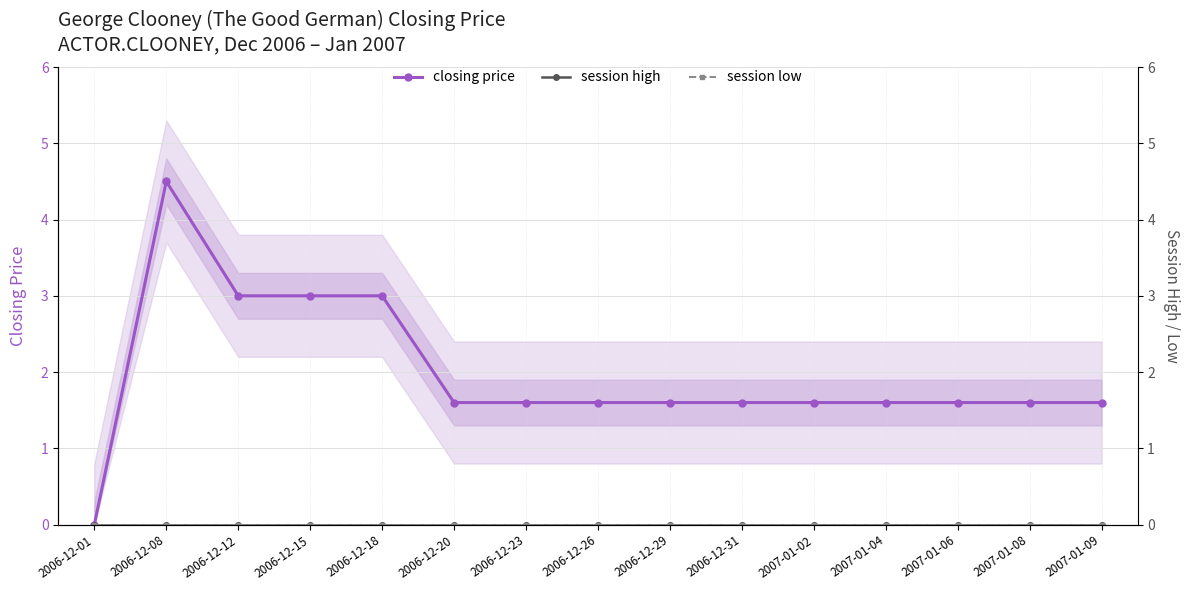

Which series has the largest range (max minus min)?

closing price